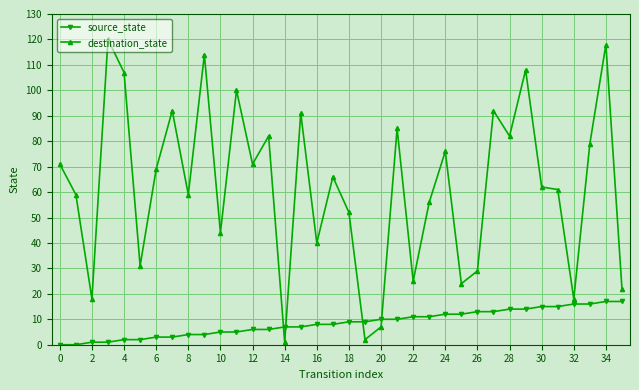

What is the sum of all destination_state values?

2233